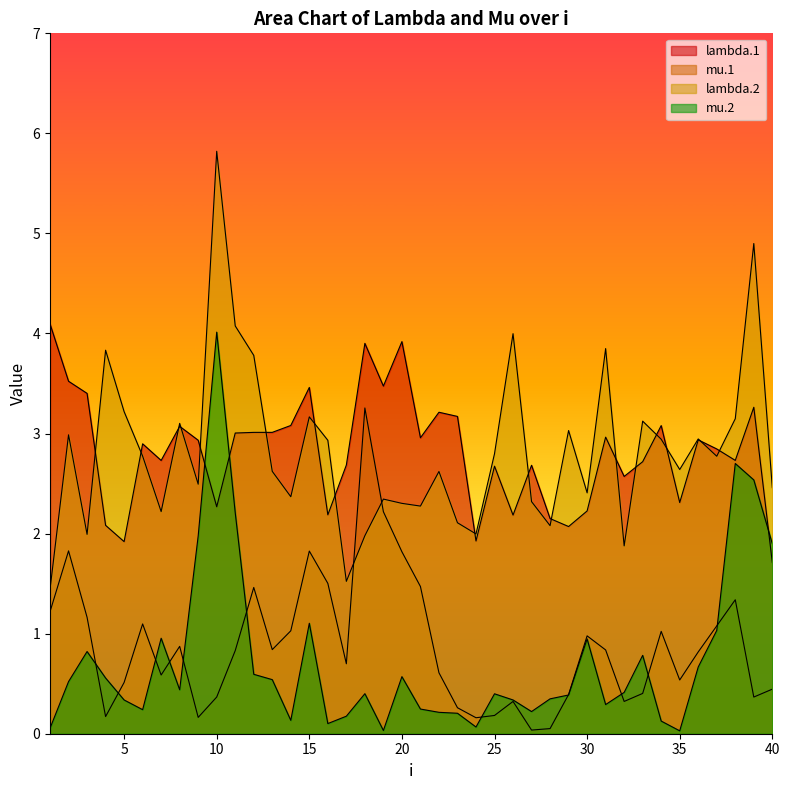

Reading left to right, extract all data points from this chart.

lambda.1: 4.1	3.5	3.4	2.1	1.9	2.9	2.7	3.1	2.9	2.3	3.0	3.0	3.0	3.1	3.5	2.2	2.7	3.9	3.5	3.9	3.0	3.2	3.2	1.9	2.7	2.2	2.7	2.2	2.1	2.2	3.0	2.6	2.7	3.1	2.3	2.9	2.8	2.7	3.3	1.7
mu.1: 1.2	1.8	1.2	0.2	0.5	1.1	0.6	0.9	0.2	0.4	0.8	1.5	0.8	1.0	1.8	1.5	0.7	3.3	2.2	1.8	1.5	0.6	0.3	0.2	0.2	0.3	0.0	0.1	0.4	1.0	0.8	0.3	0.4	1.0	0.5	0.8	1.1	1.3	0.4	0.4
lambda.2: 1.4	3.0	2.0	3.8	3.2	2.8	2.2	3.1	2.5	5.8	4.1	3.8	2.6	2.4	3.2	2.9	1.5	2.0	2.3	2.3	2.3	2.6	2.1	2.0	2.8	4.0	2.3	2.1	3.0	2.4	3.8	1.9	3.1	2.9	2.6	2.9	2.8	3.1	4.9	2.5
mu.2: 0.1	0.5	0.8	0.6	0.3	0.2	1.0	0.4	2.0	4.0	2.2	0.6	0.5	0.1	1.1	0.1	0.2	0.4	0.0	0.6	0.2	0.2	0.2	0.1	0.4	0.3	0.2	0.3	0.4	0.9	0.3	0.4	0.8	0.1	0.0	0.7	1.0	2.7	2.5	1.9